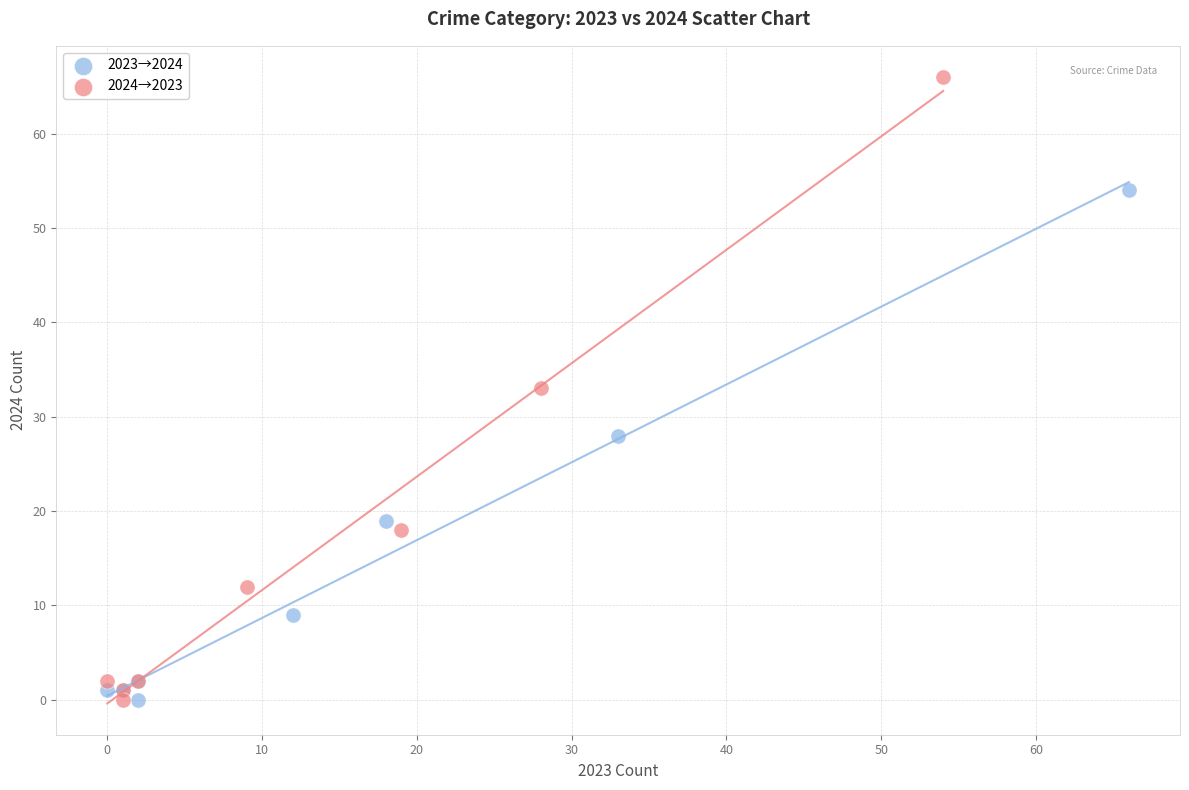

Which series has the largest Y range (max minus min)?

2024→2023